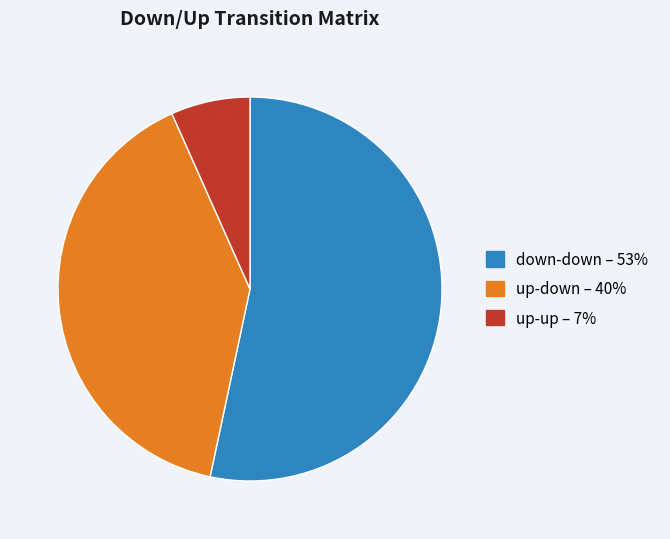

Is there a majority slice in this chart?

Yes